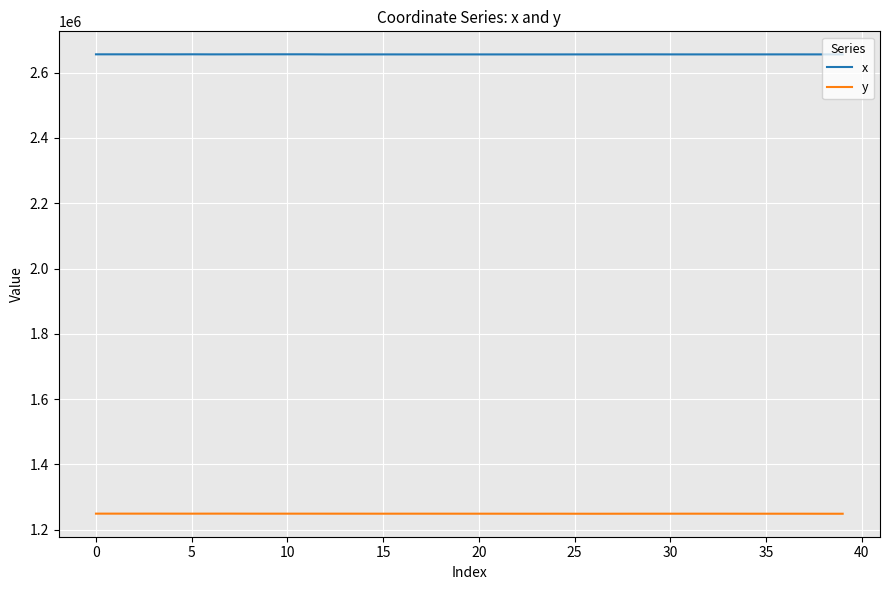

Which series has the largest total across all categories?

x